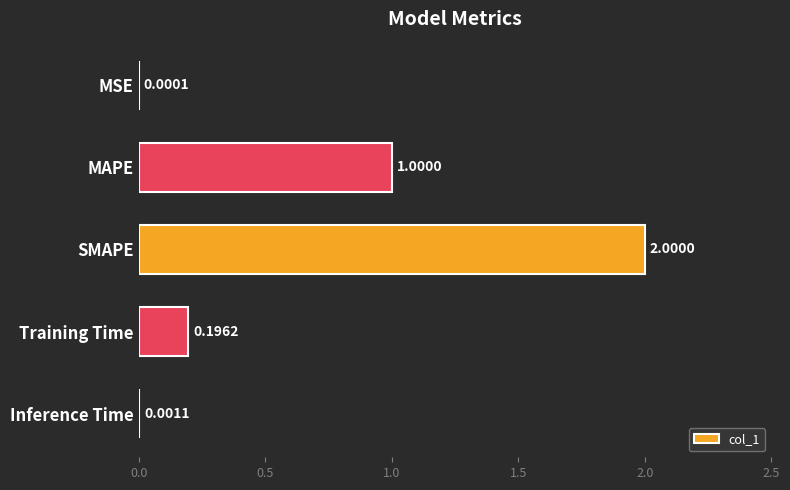

Which has a higher value, Training Time or Inference Time?

Training Time